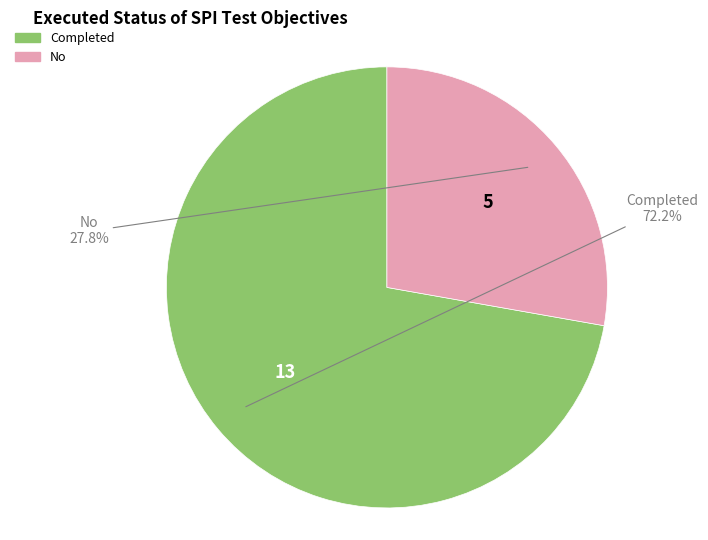

To the nearest percent, what percentage of the pie is Completed?

72%